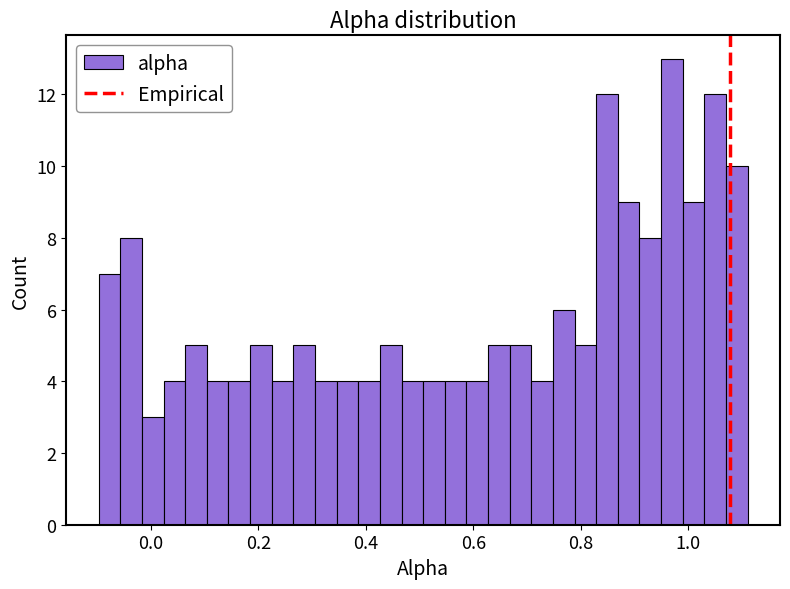

Around what value on the x-axis is the tallest bar? Give the approximate position of its centre, as read against the axis.

0.96